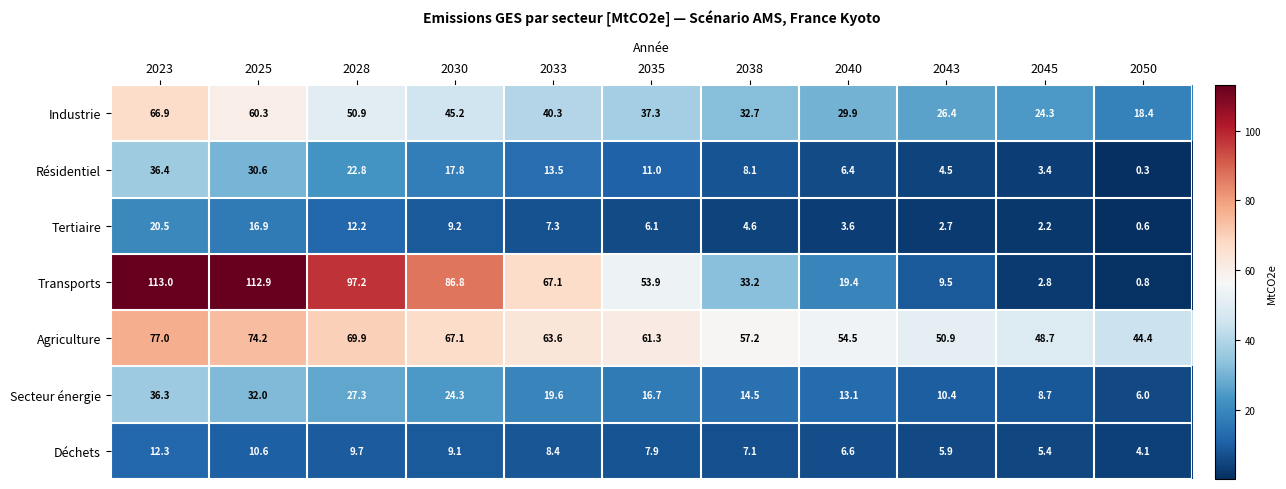

What is the greatest value displayed?

113.0